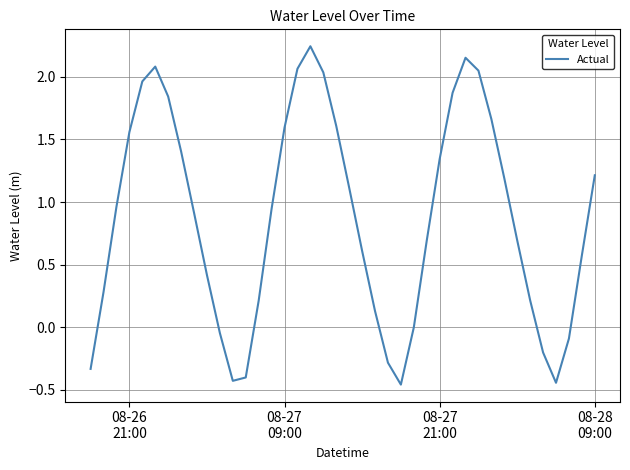

What is the difference between the maximum and minimum values?

2.7